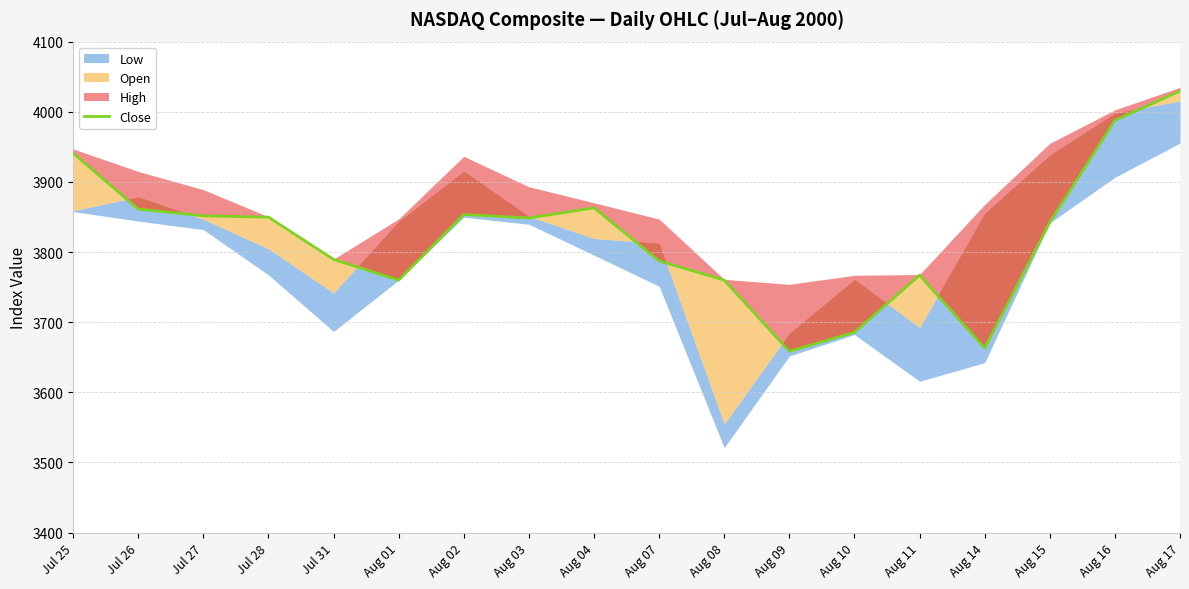

What is the change in value from Aug 04 to Aug 16?

+124.7